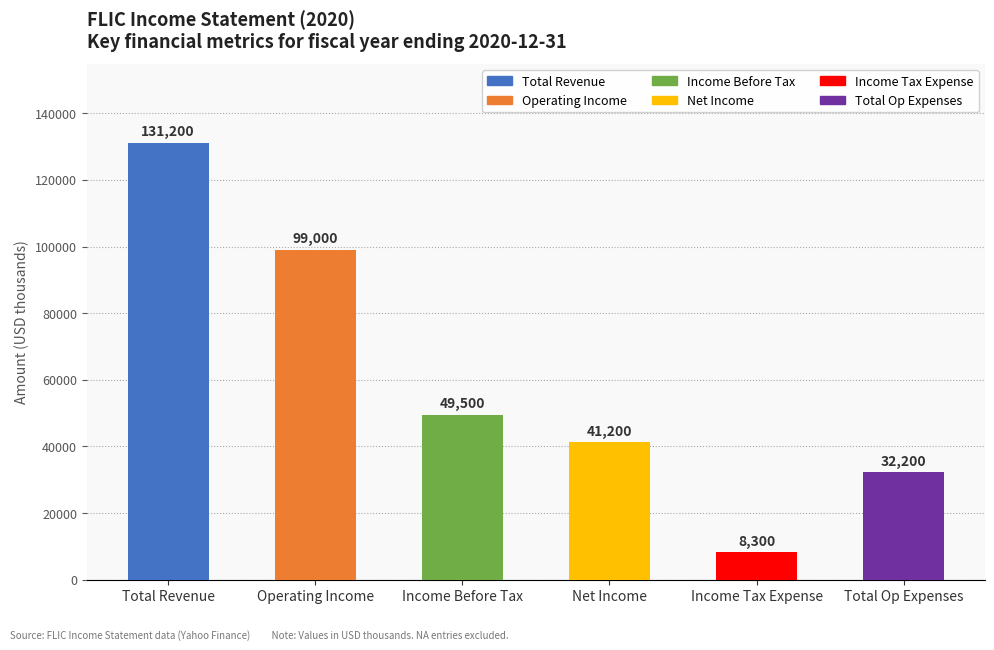

Reading left to right, list all the values displayed in this chart.

131200	99000	49500	41200	8300	32200